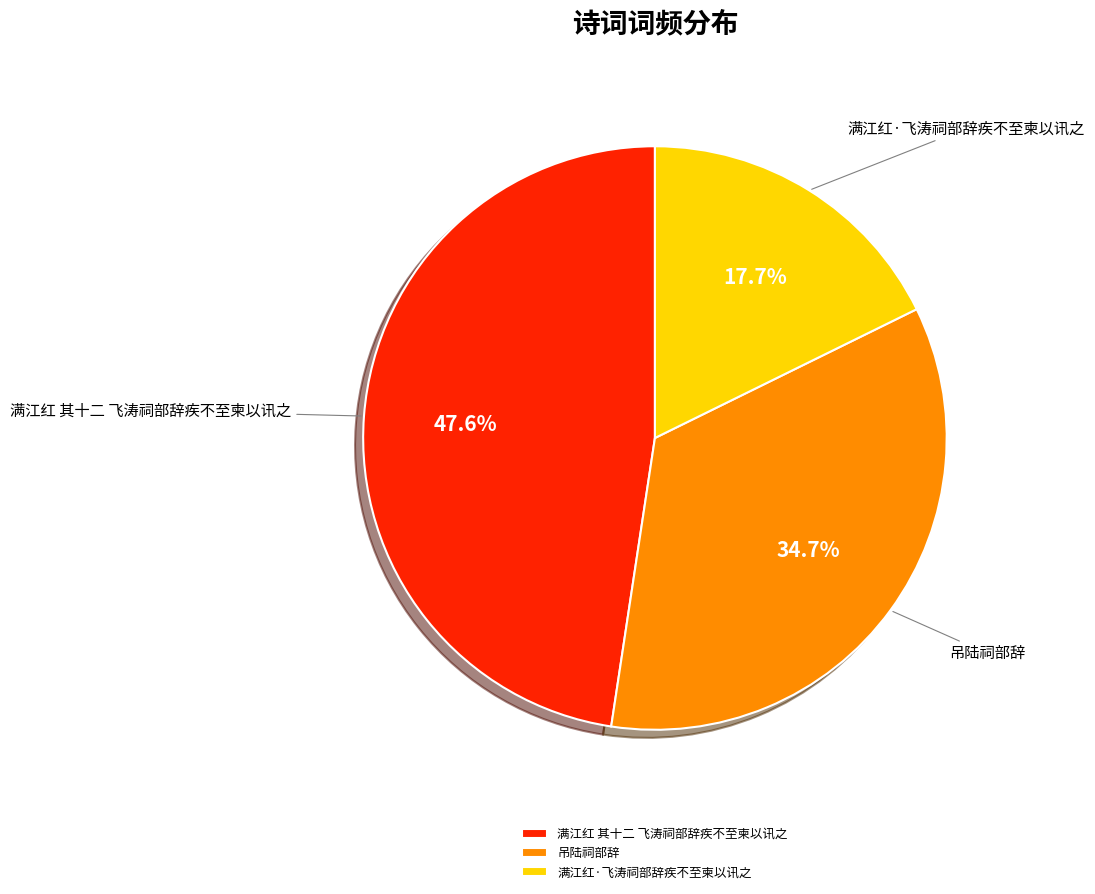

The 吊陆祠部辞 slice represents 29% of the pie. True or false?

False